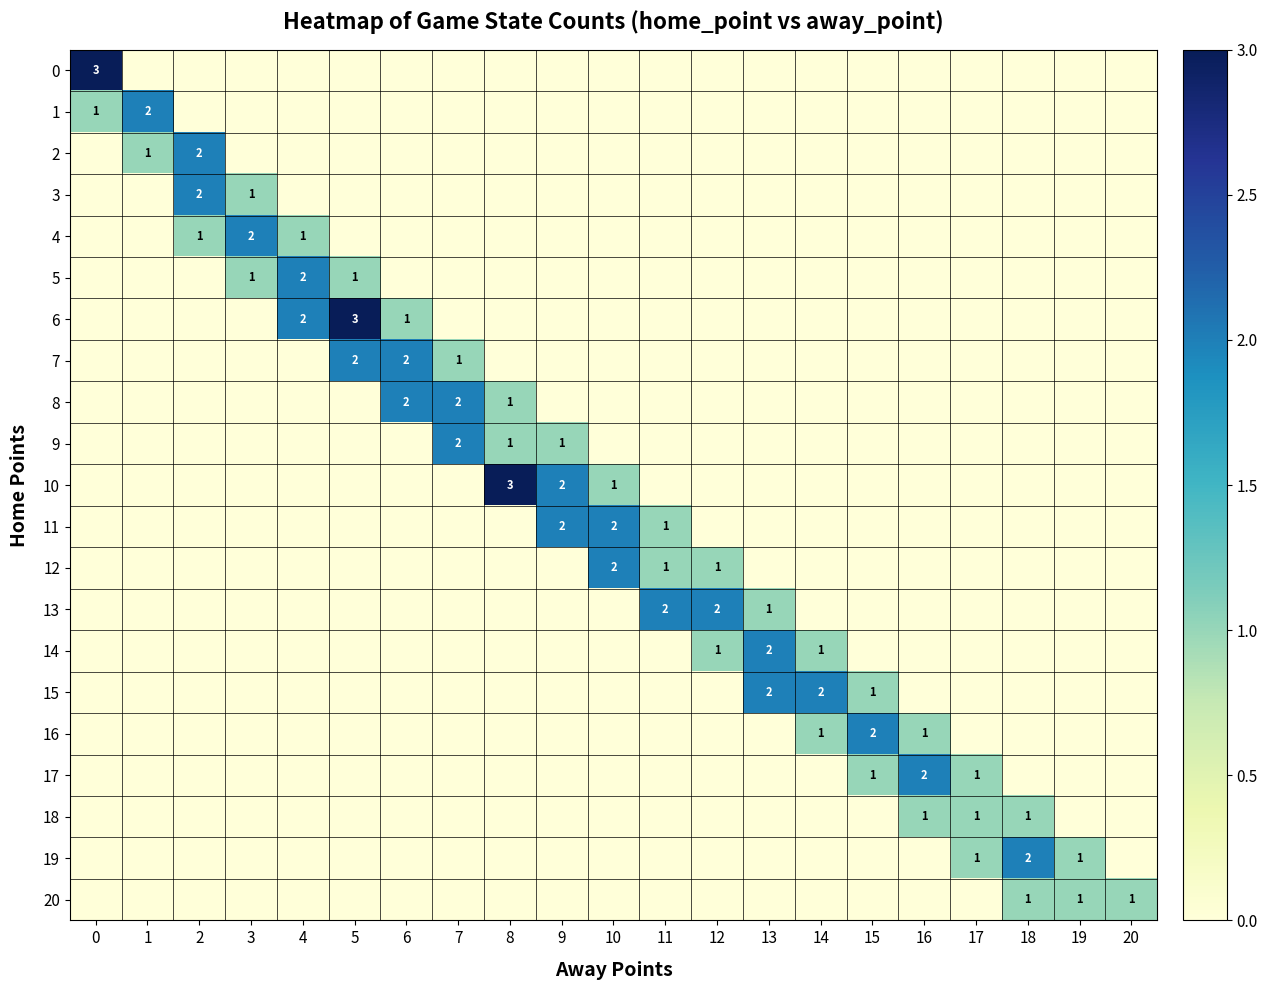

How many data points in 3 are above 0?

2